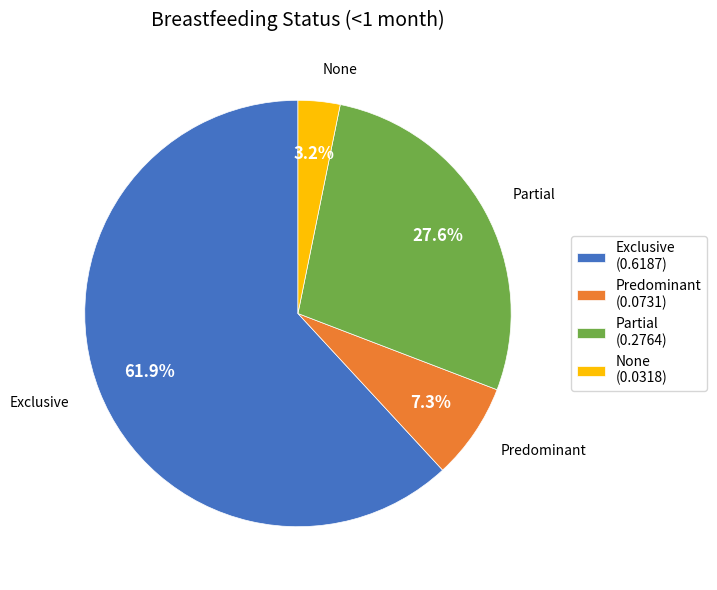

Is the sum of Partial and Predominant greater than half?

No